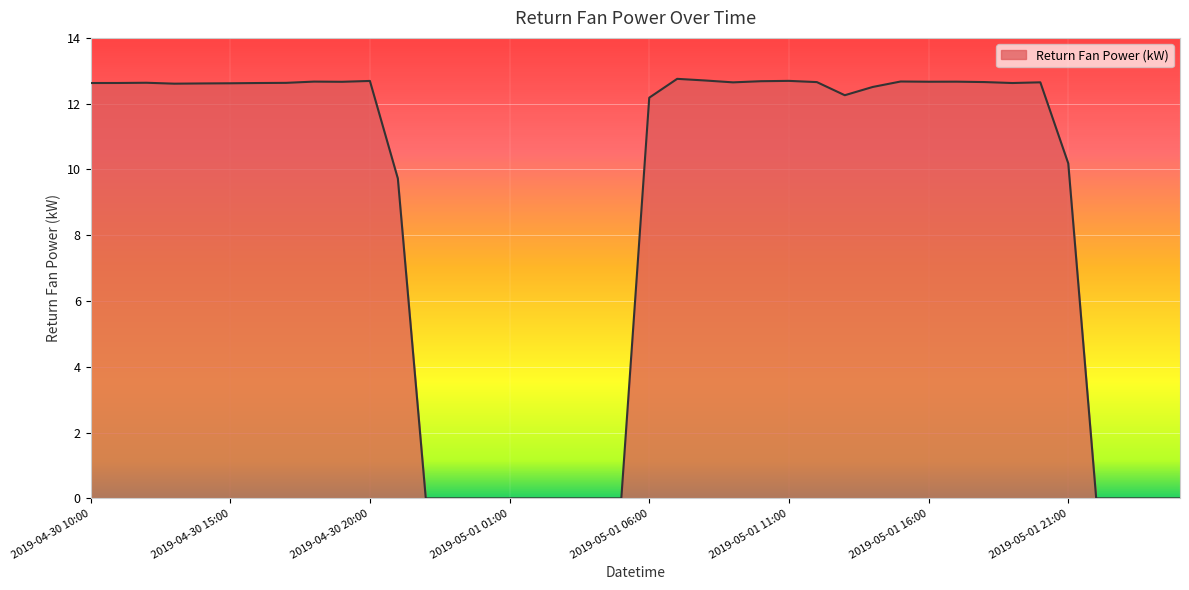

What is the maximum value shown in the chart?

12.8